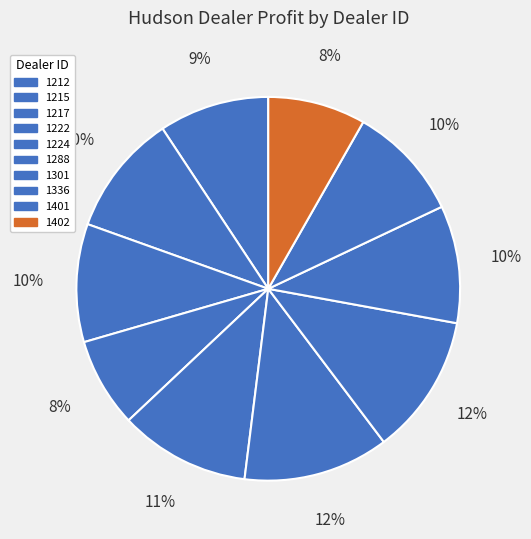

Does any single category account for the majority?

No